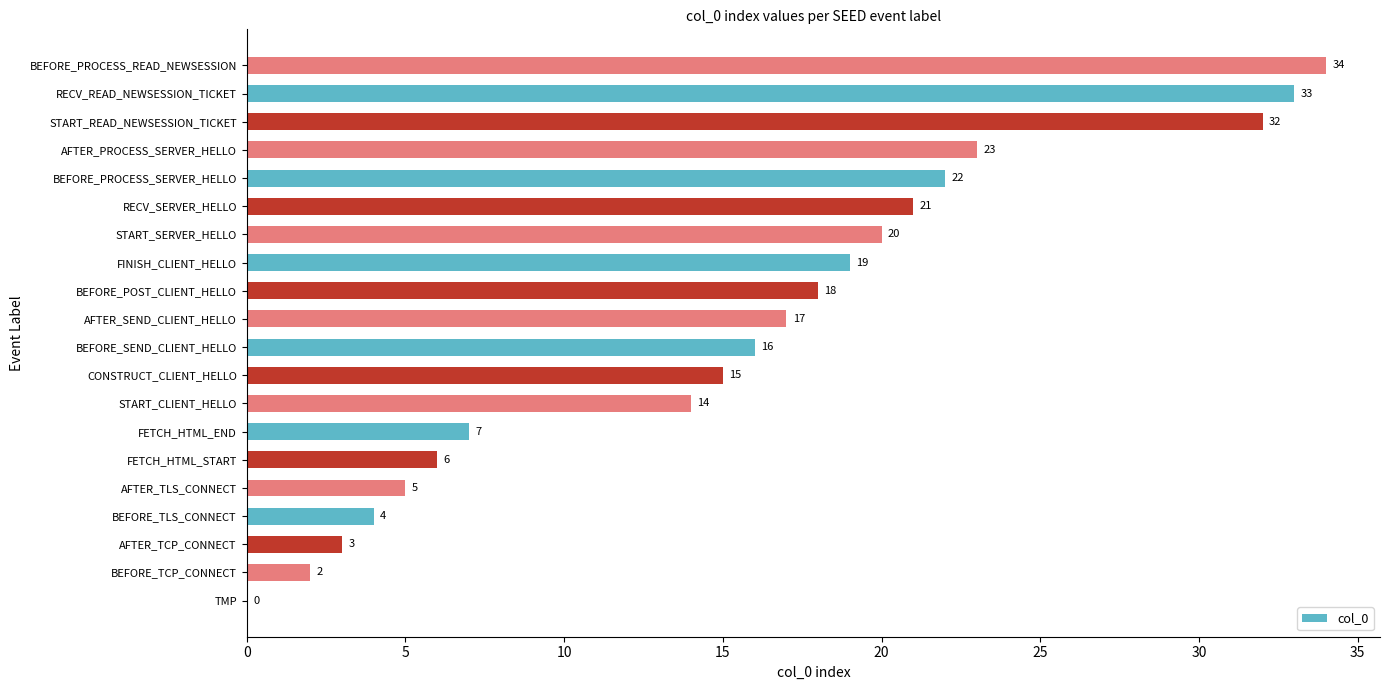

The chart shows a value of 15 at CONSTRUCT_CLIENT_HELLO. True or false?

True